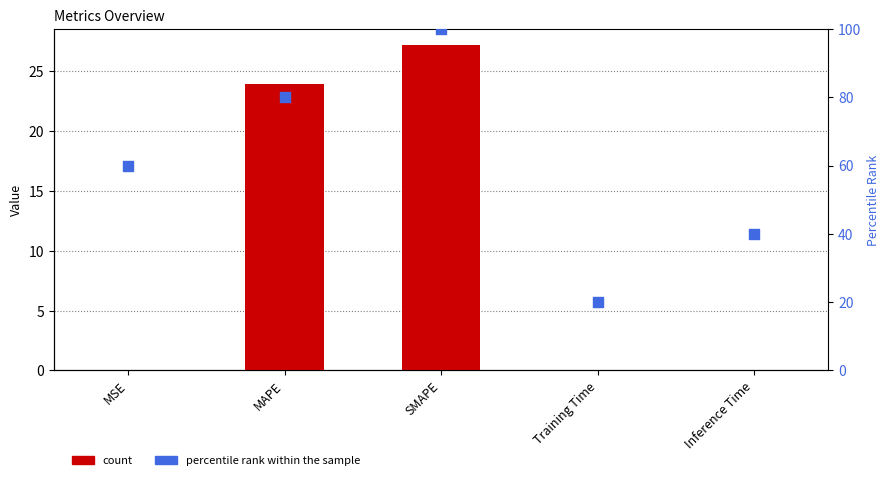

What is the total value across all series at Inference Time?

40.0